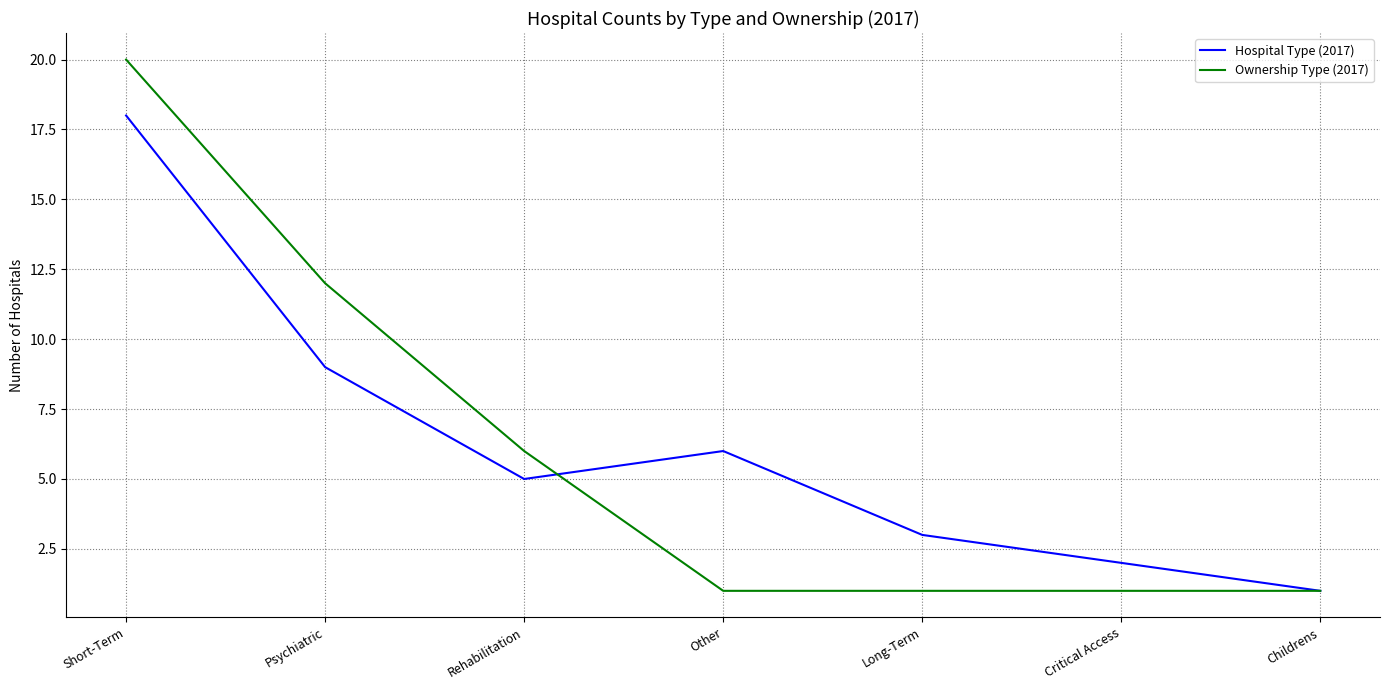

Read the Hospital Type (2017) value at Long-Term, to the nearest 5.

5